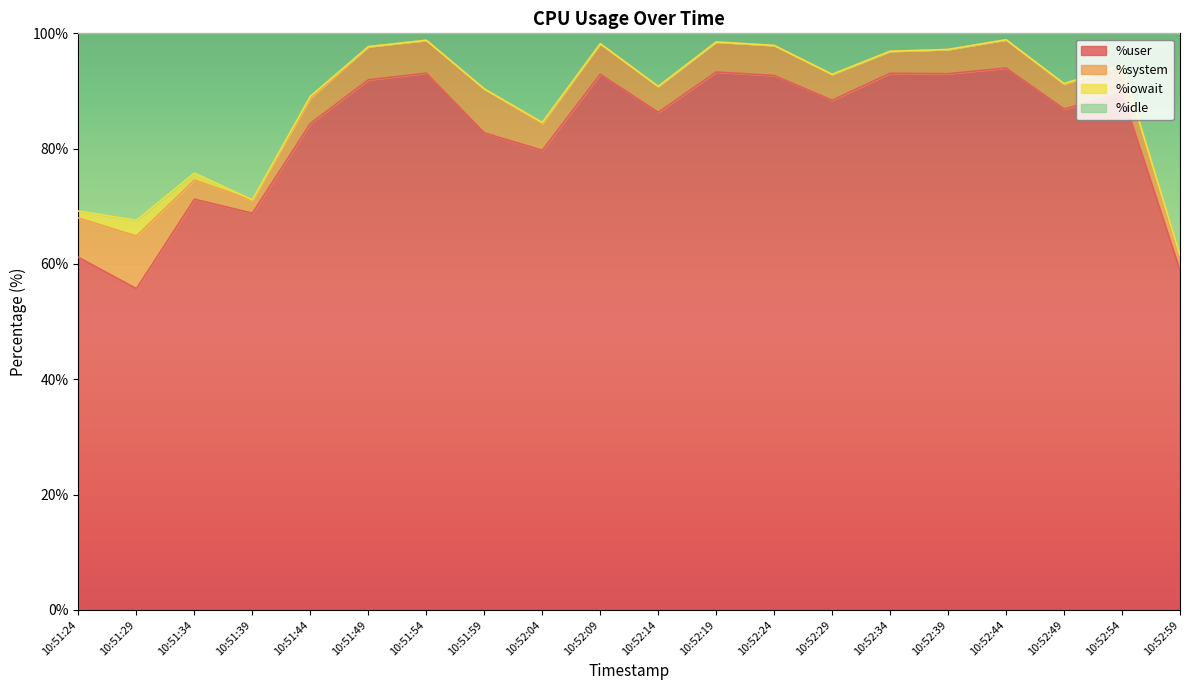

Which label corresponds to the smallest value in the chart?

10:51:29